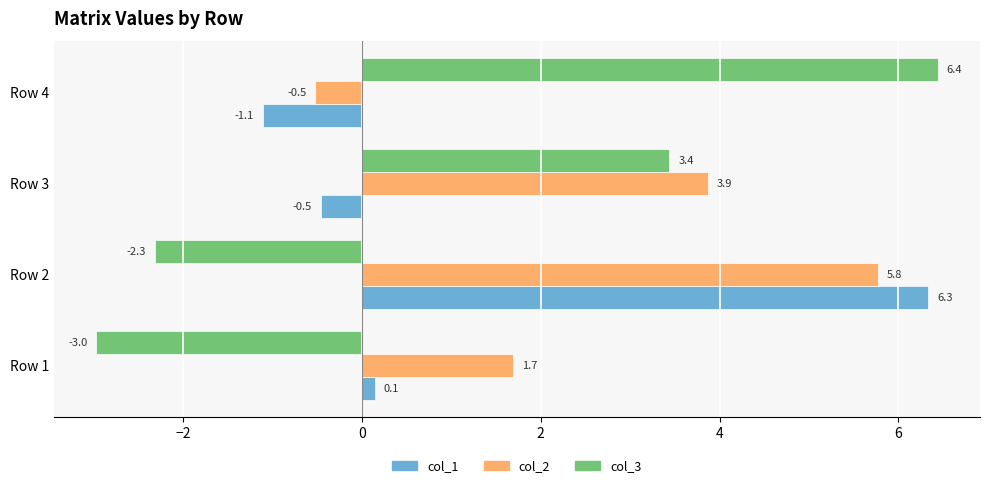

Count the number of data series in this chart.

3